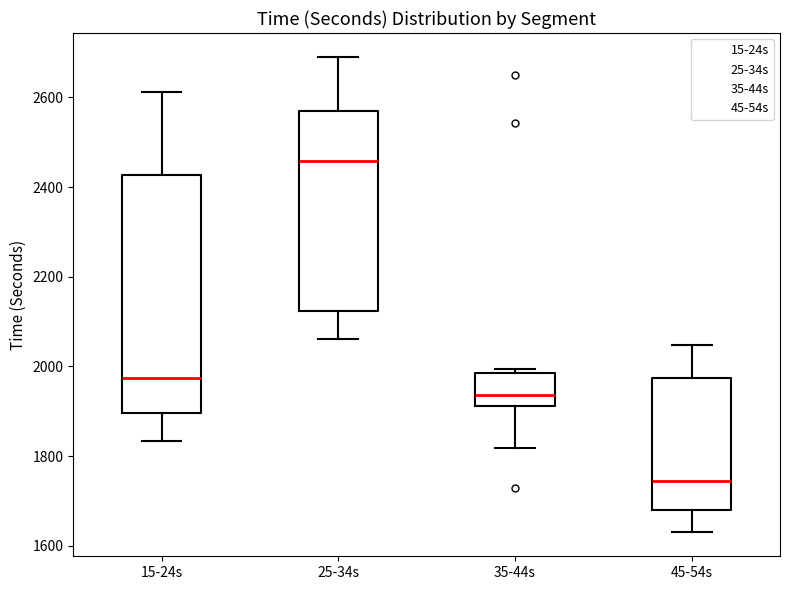

Reading left to right, transcribe this box plot: for each box, give where its median line is, the range the box spans, and where its two whiskers end, as read against the y-axis. The values are not printed on the chart, so give them approximately, as read against the axis.

15-24s: median 1980, box 1900 to 2420, whiskers 1840 to 2620
25-34s: median 2460, box 2120 to 2560, whiskers 2060 to 2700
35-44s: median 1940, box 1920 to 1980, whiskers 1820 to 2000
45-54s: median 1740, box 1680 to 1980, whiskers 1620 to 2040